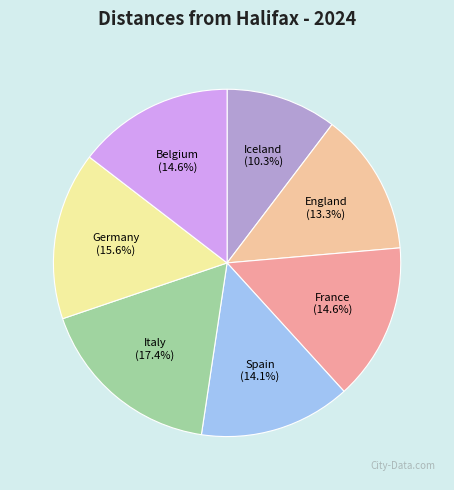

To the nearest percent, what is the combined percentage of Spain and England?

27%